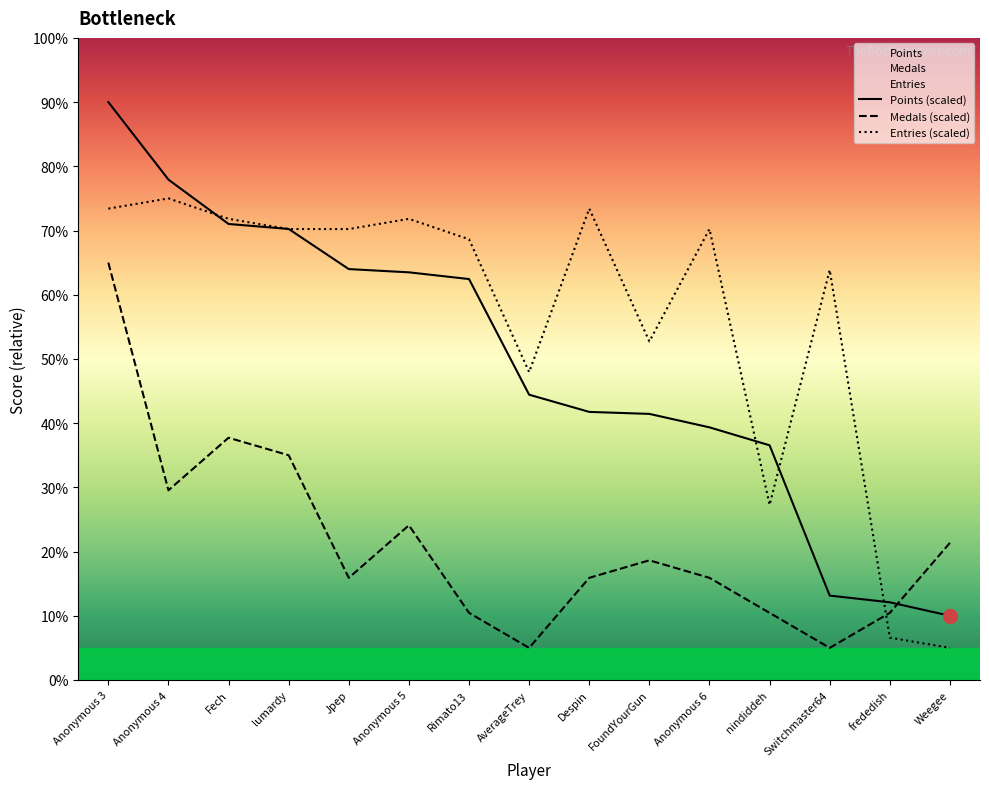

Which category has the highest value in the Medals (scaled) series?

Anonymous 3